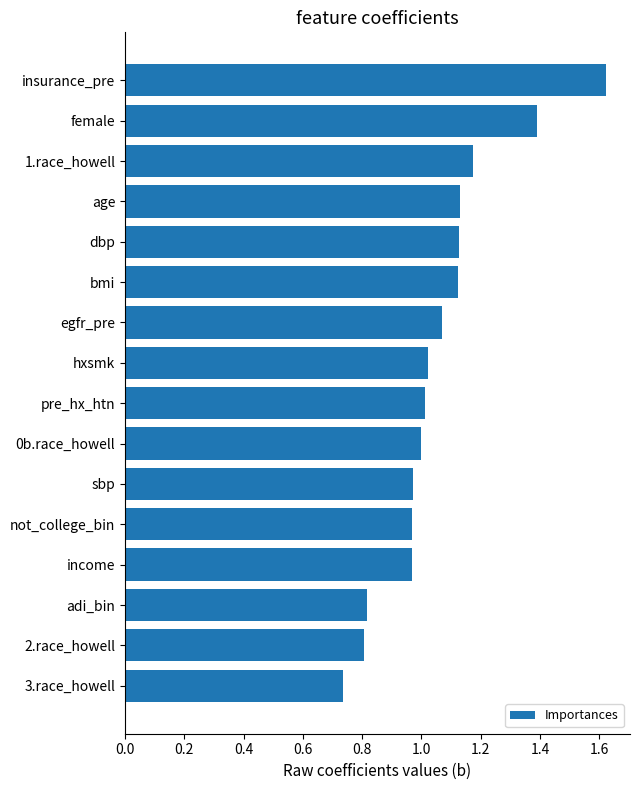

True or false: the data shows 0.6 at income.

False